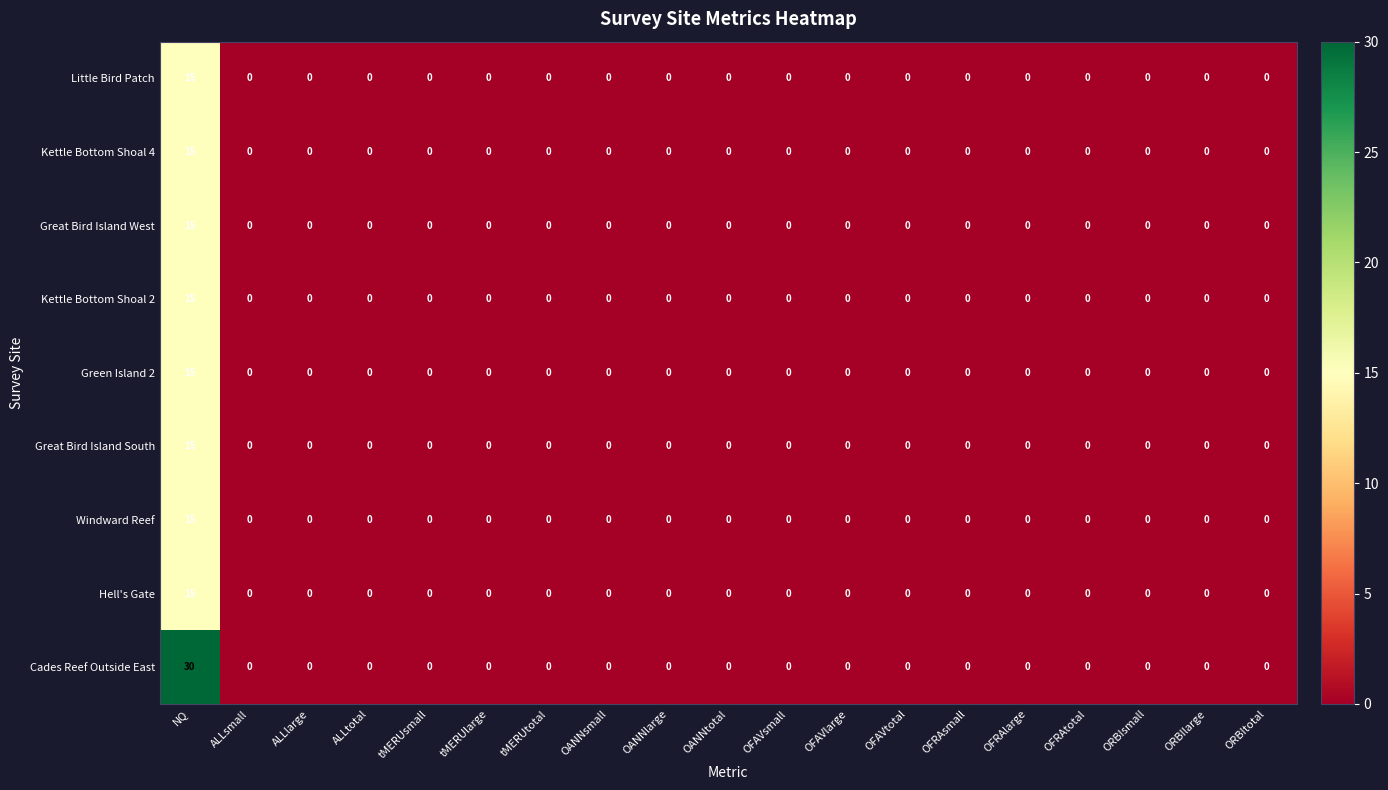

What is the sum of all Kettle Bottom Shoal 4 values?

15